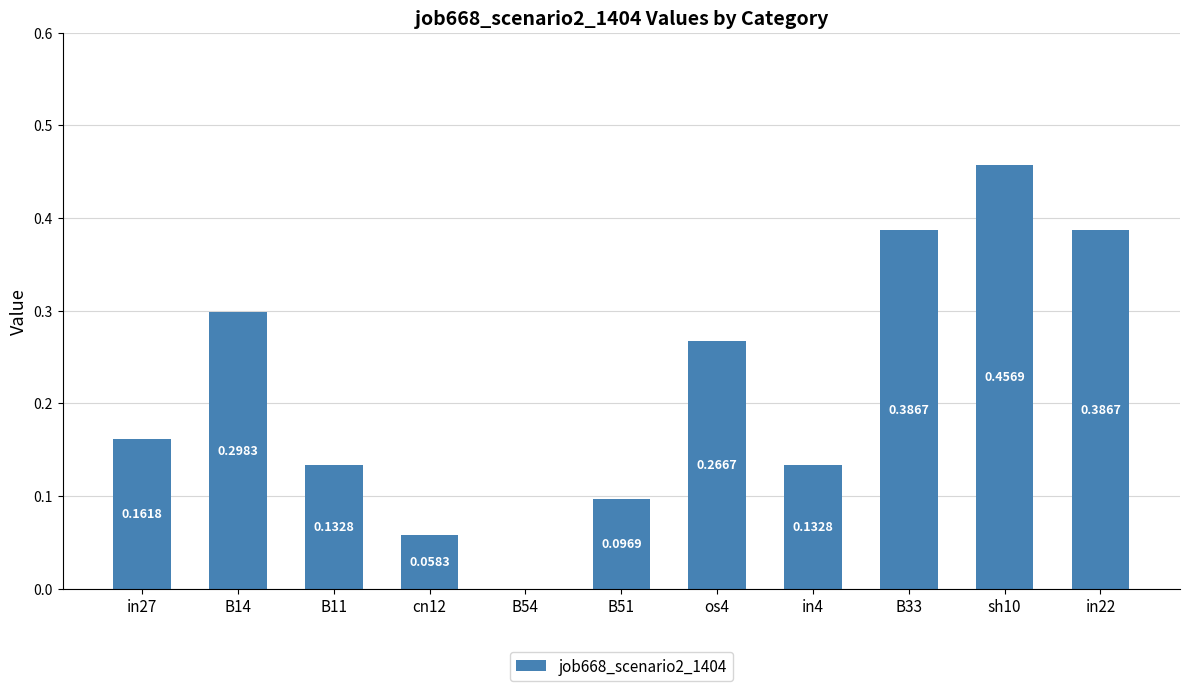

Are the bars grouped side by side (vs. stacked)?

No